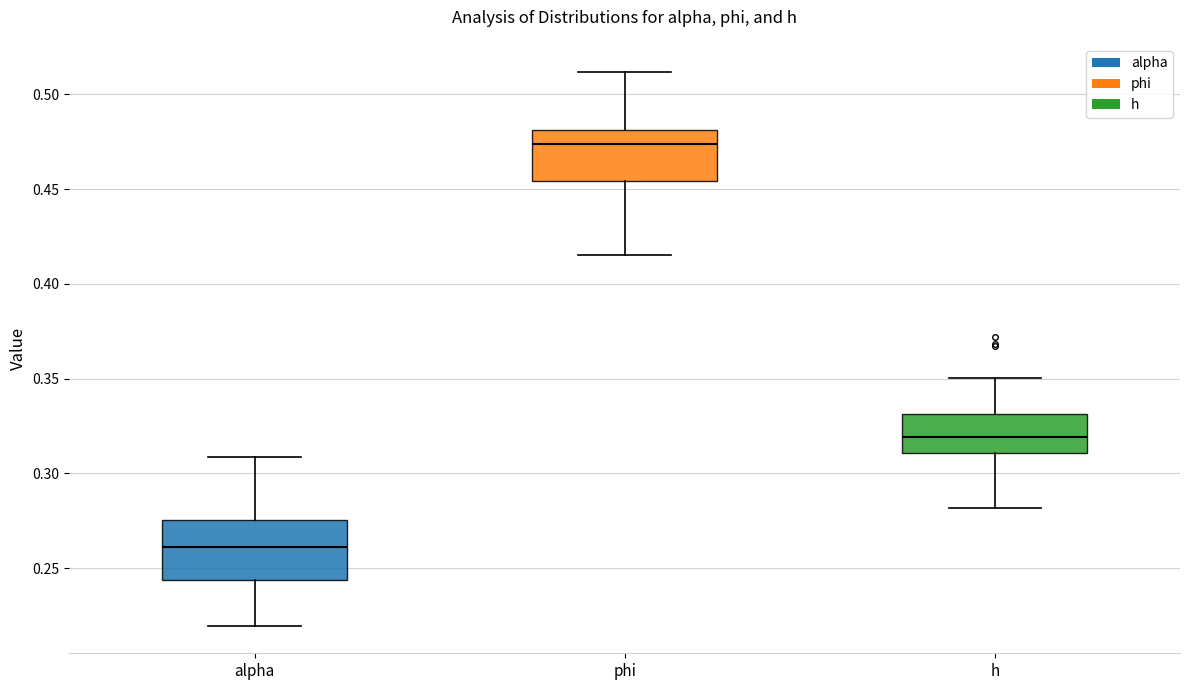

Where does the lower whisker of the box for phi end on the y-axis? The values are not printed on the chart, so give them approximately, as read against the axis.

0.415